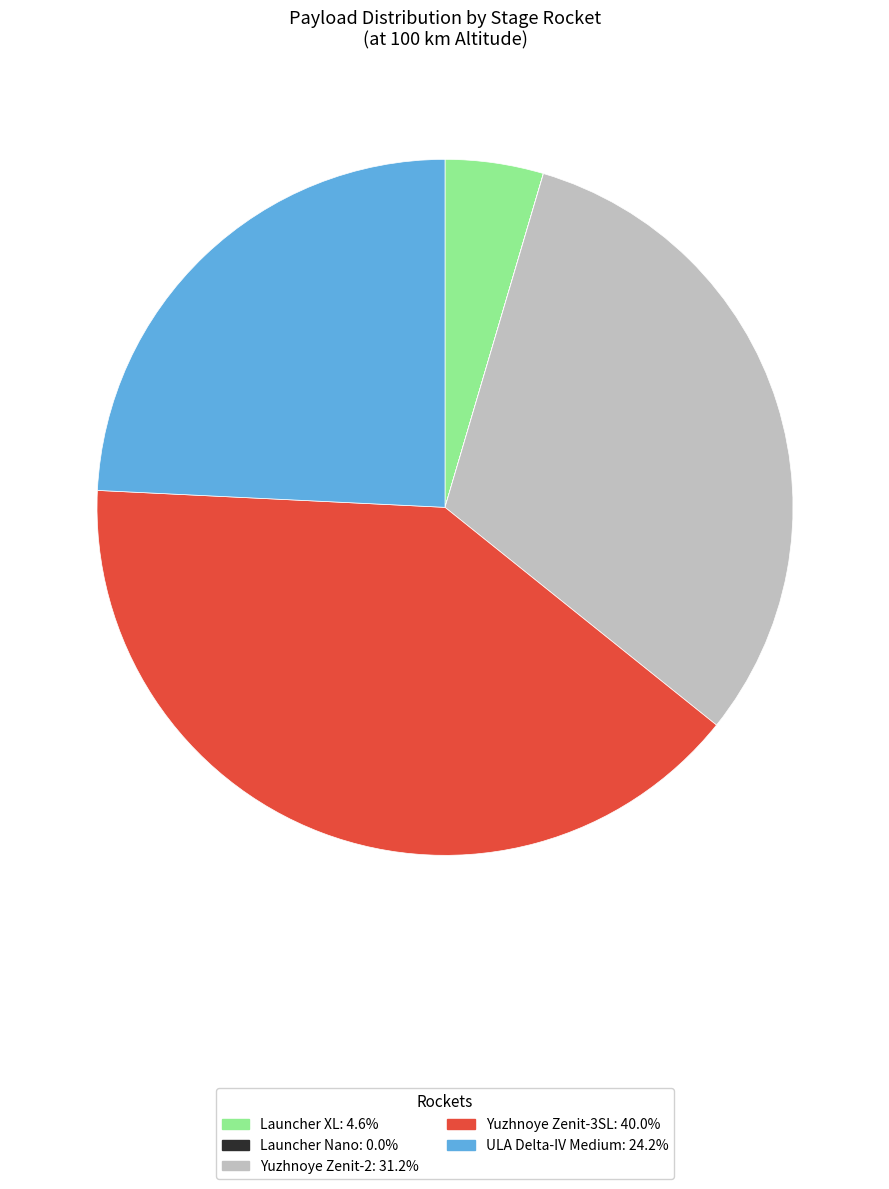

Is it true that Yuzhnoye Zenit-2 is 31% of the pie?

True